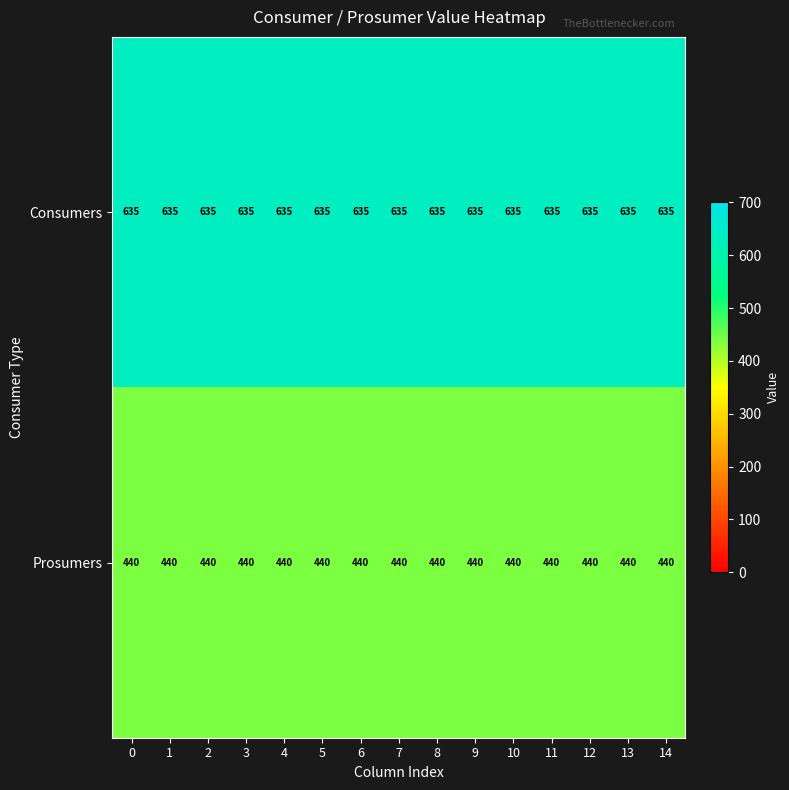

What is the spread (max minus min) of values at 1?

195